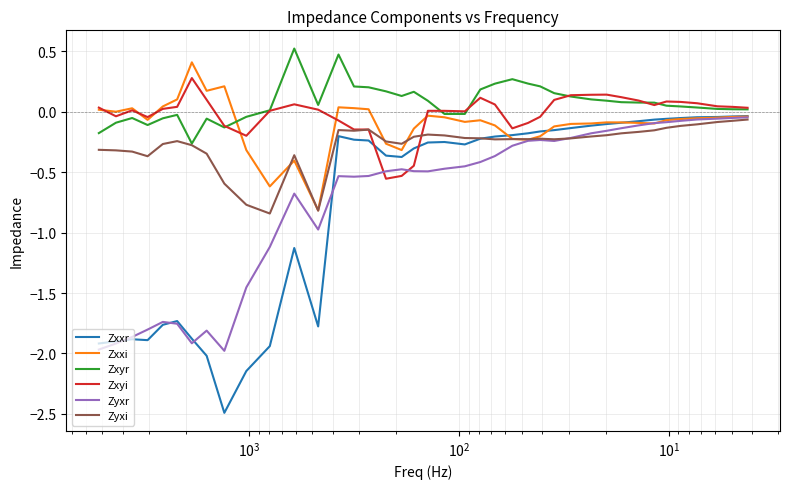

What is the sum of all Zyxr values?

-28.5